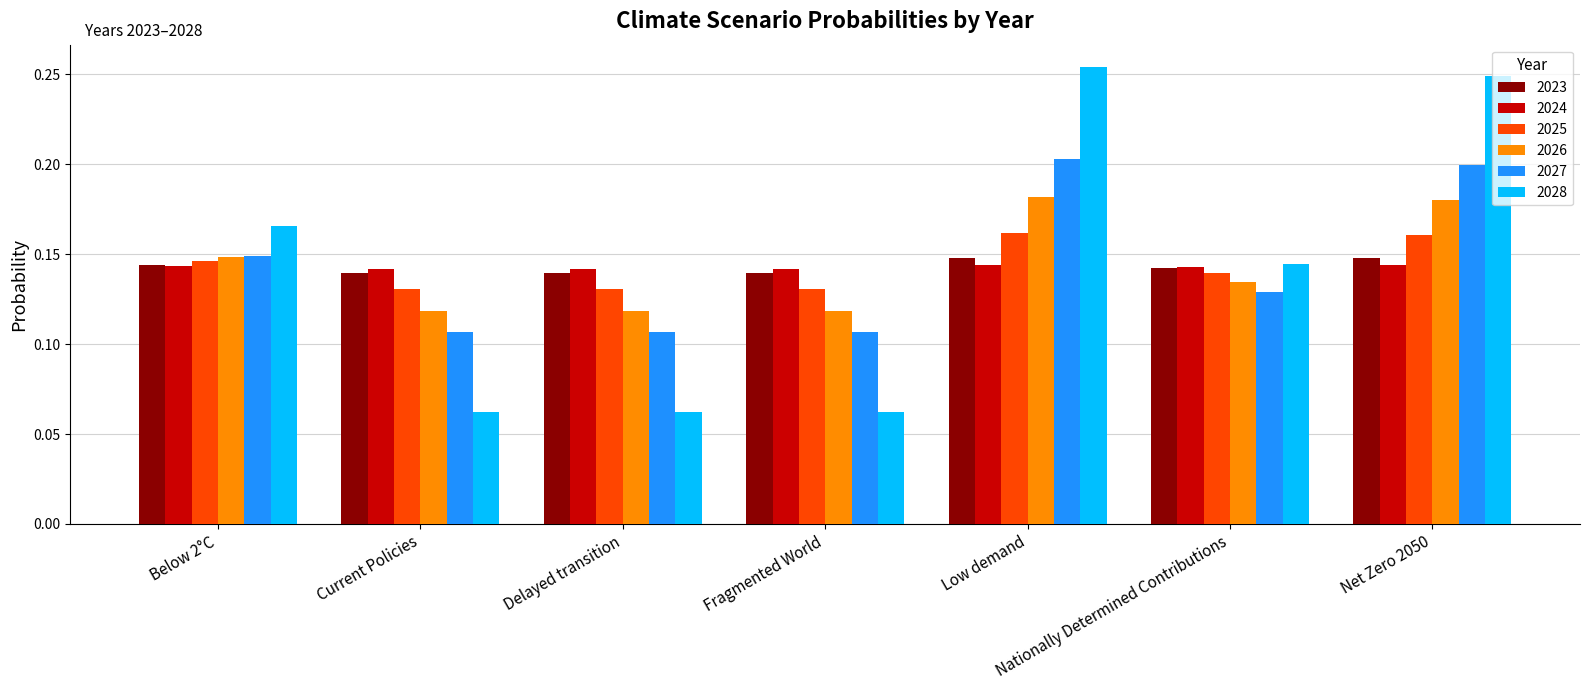

How many categories are shown in the chart?

7